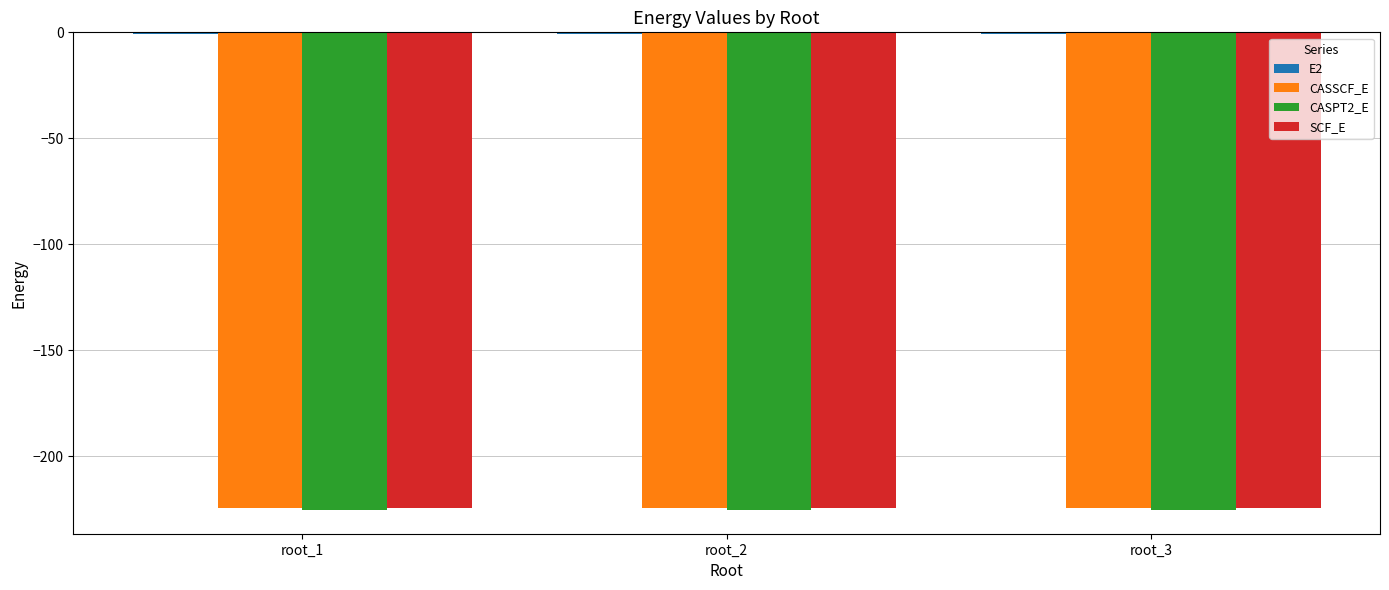

The value of CASSCF_E at root_2 is -224.5. True or false?

True